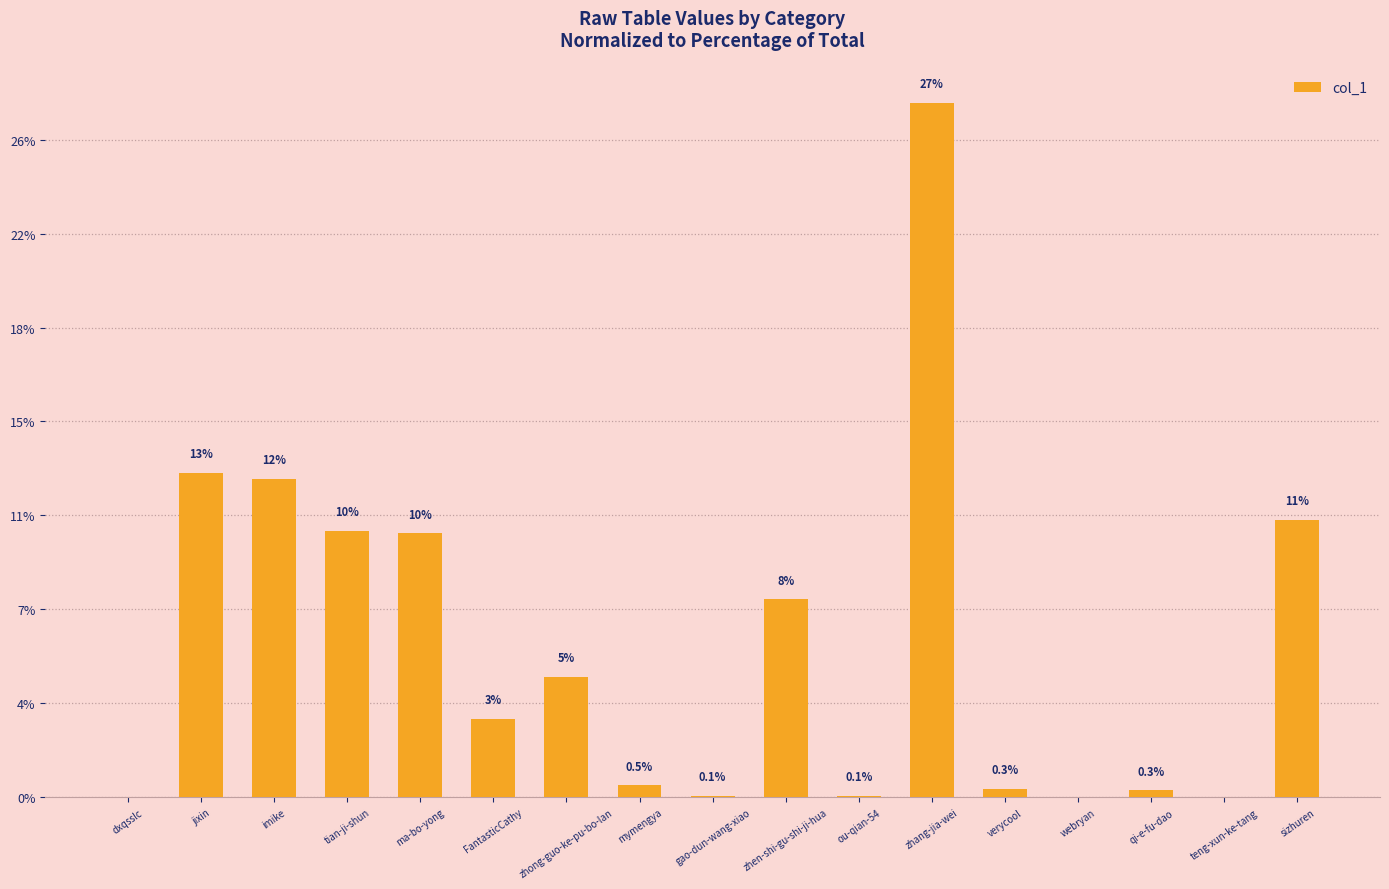

The value at mymengya is 54840. True or false?

False